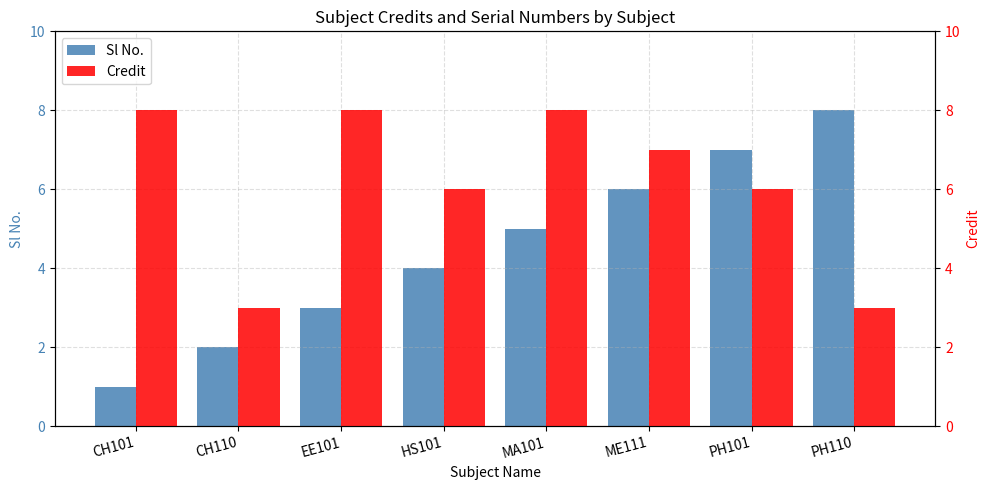

Are the bars horizontal?

No